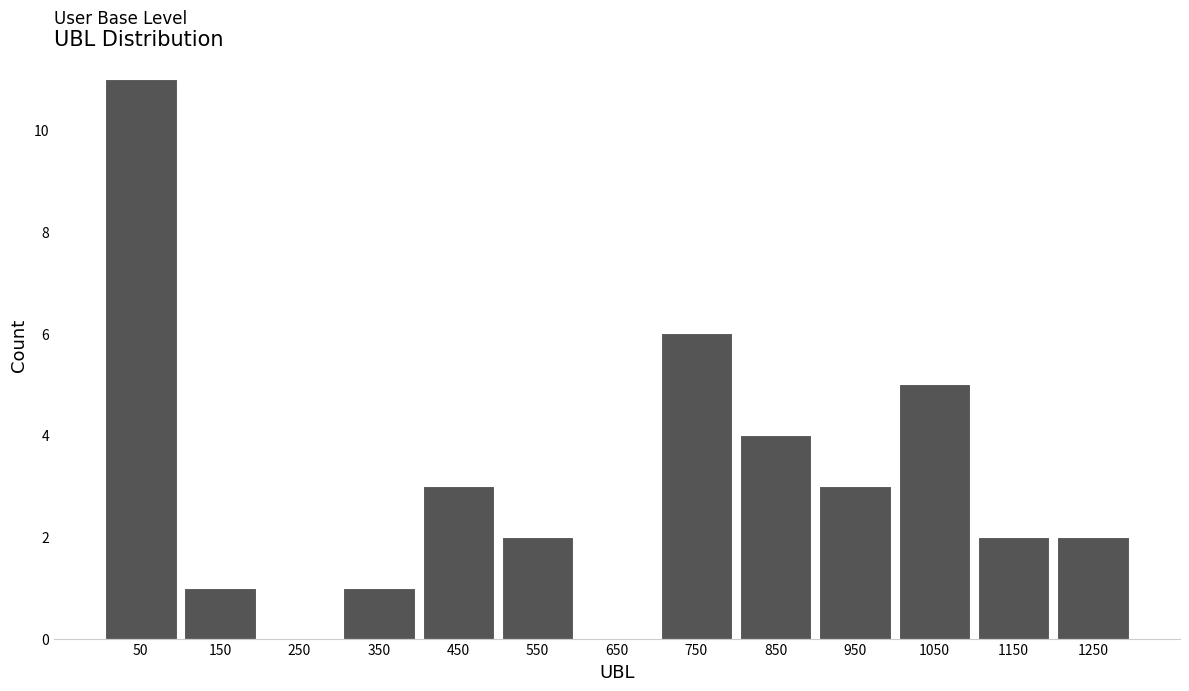

How tall is the bar that spans 700 to 800 on the x-axis? The values are not printed on the chart, so give them approximately, as read against the axis.

6